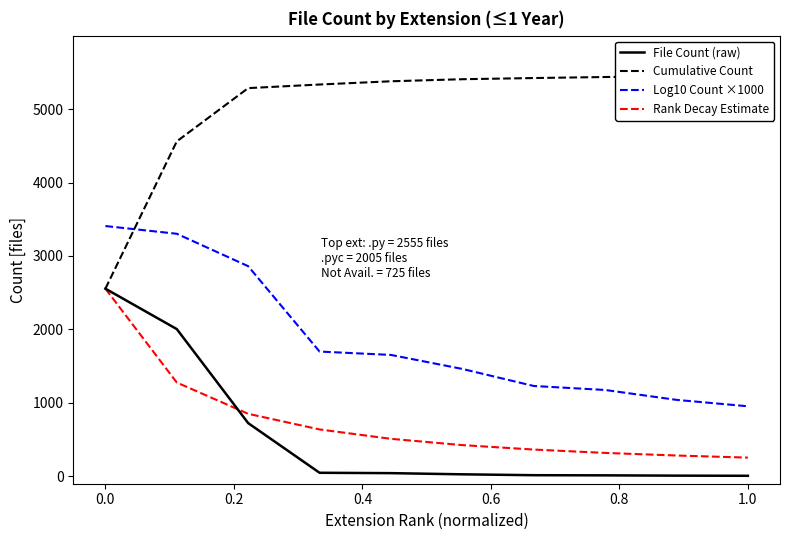

True or false: Log10 Count ×1000 has more than 1 interior local peaks.

False